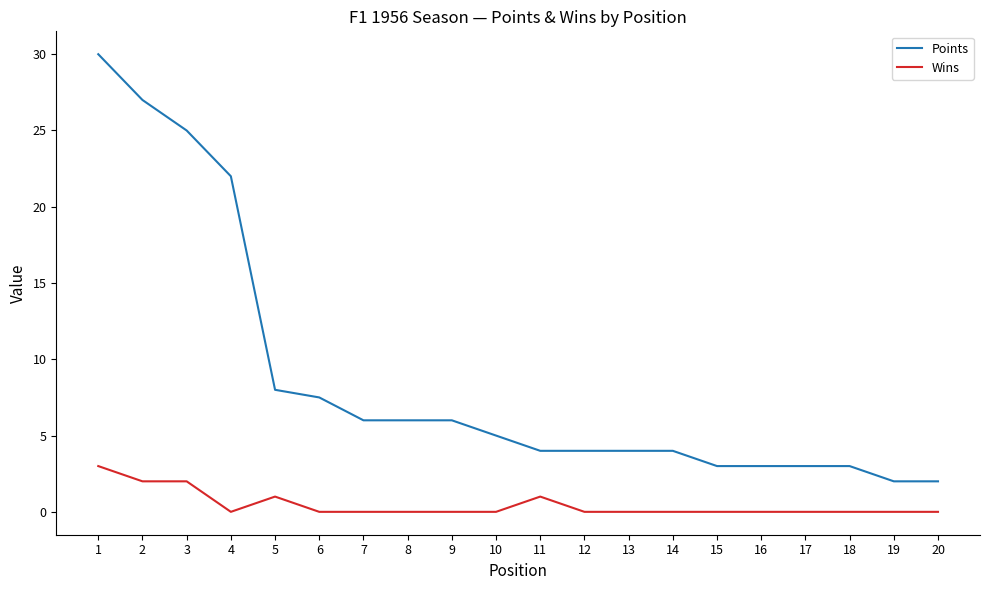

Is it true that Wins equals 1.5 at 9?

False